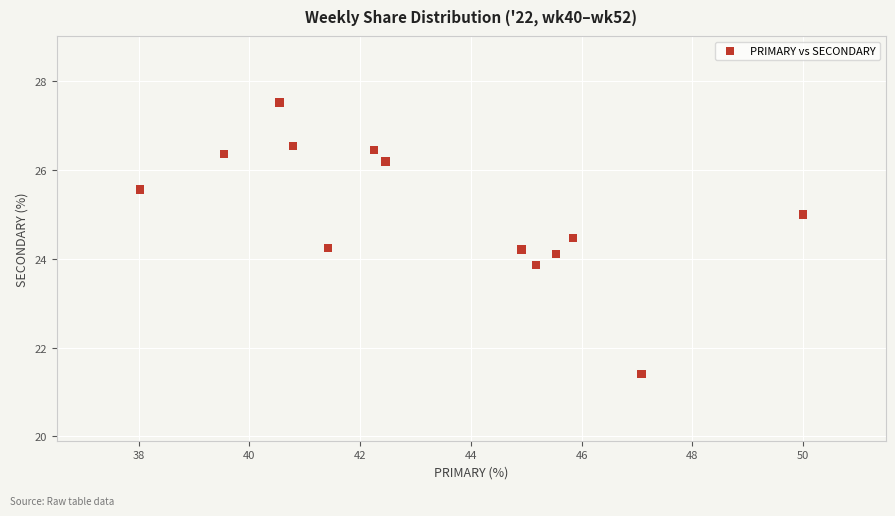

What is the range of Y values (max minus min)?

6.1